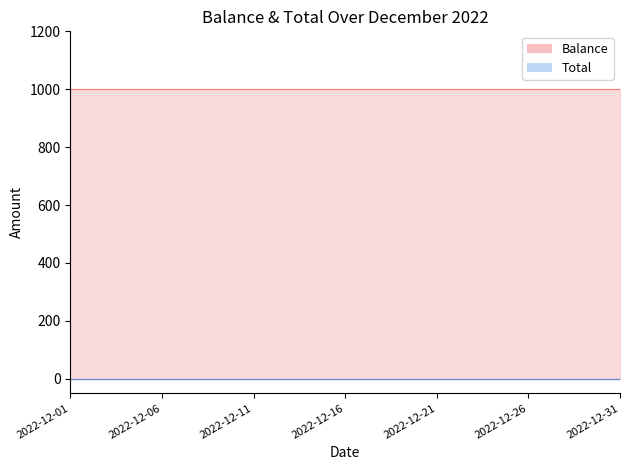

The Balance series shows 633 at 2022-12-20. True or false?

False